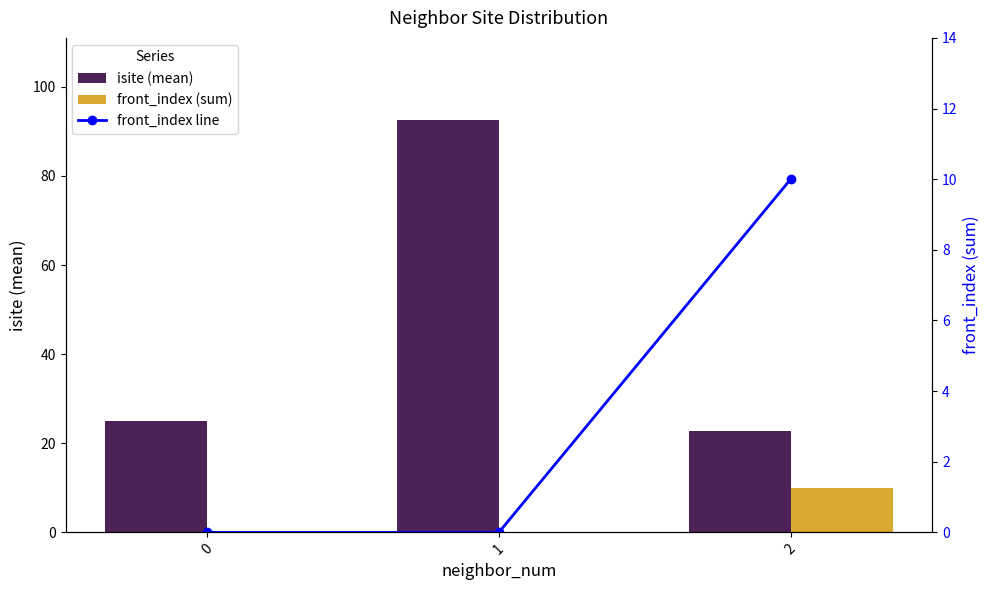

True or false: front_index (sum) has a value of 0.0 at 1.

True